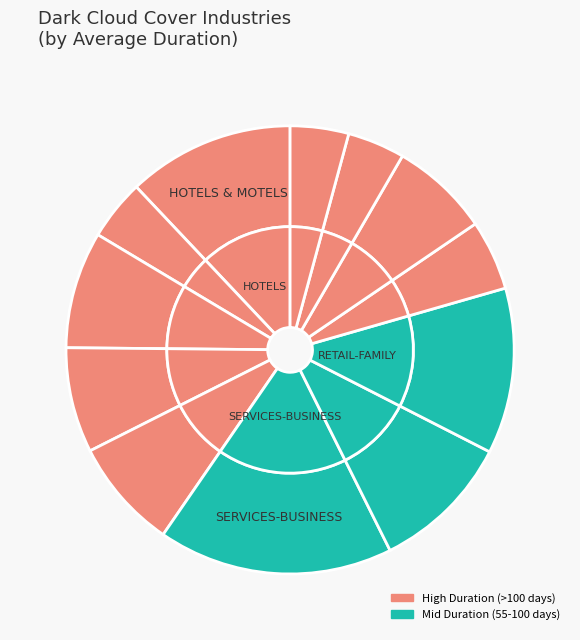

What percentage do SEMICONDUCTORS & RELATED DEVICES and HOTELS & MOTELS together represent?

16.3%